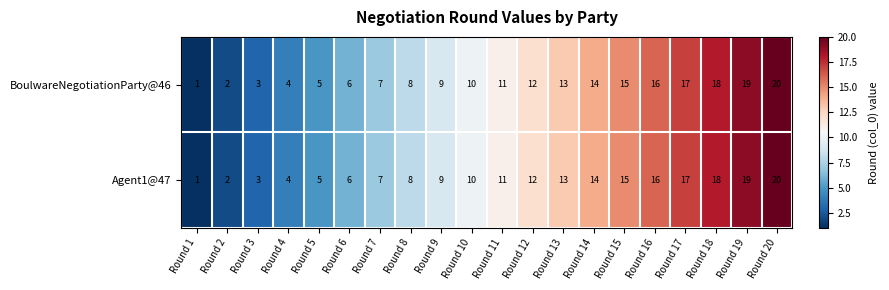

Count the number of categories in the chart.

20